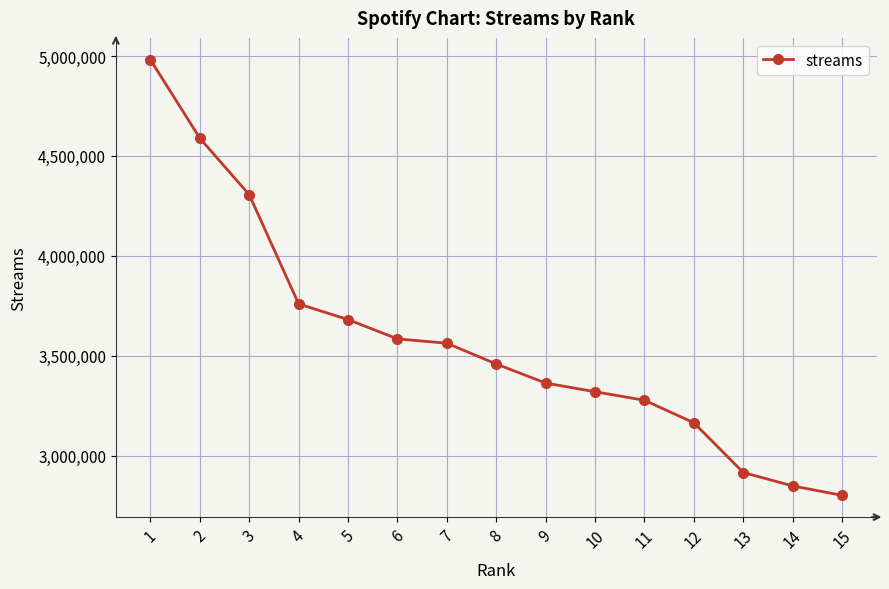

How many series are shown in this chart?

1